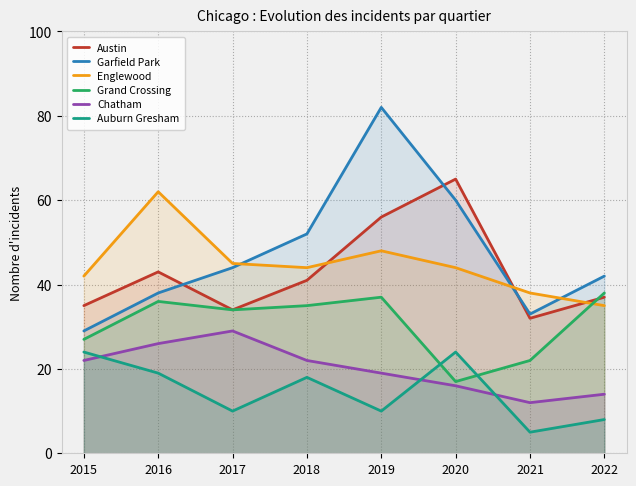

What is the value of the Chatham point at the 4th from the left?

22